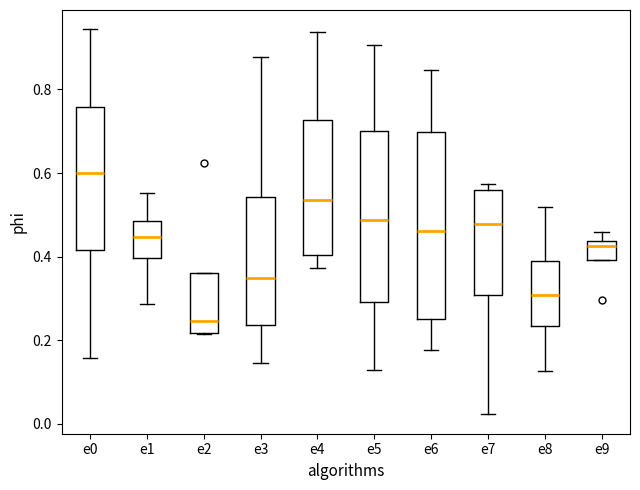

Comparing the boxes themselves (not the whiskers), which one is the tallest?

e6